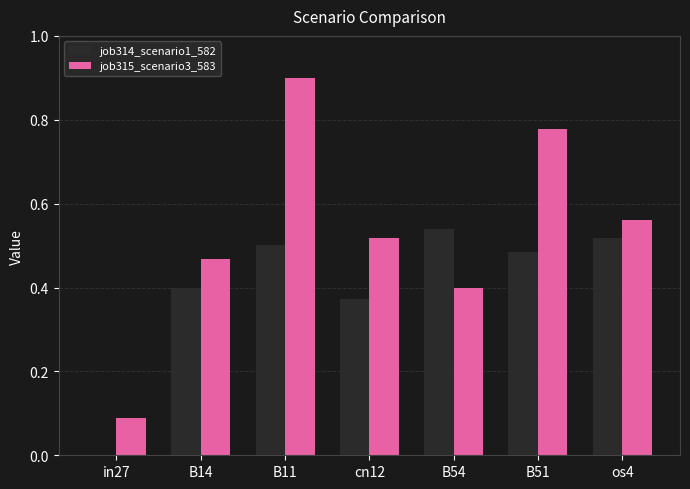

What is the sum of all job314_scenario1_582 values?

2.8